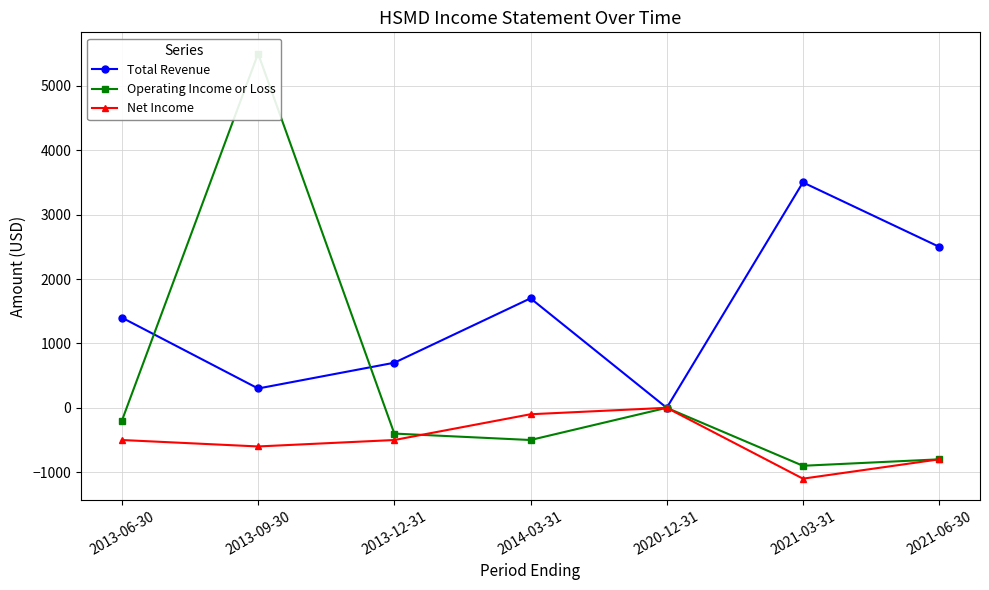

List the series in order of their overall mean, lowest first.

Net Income, Operating Income or Loss, Total Revenue